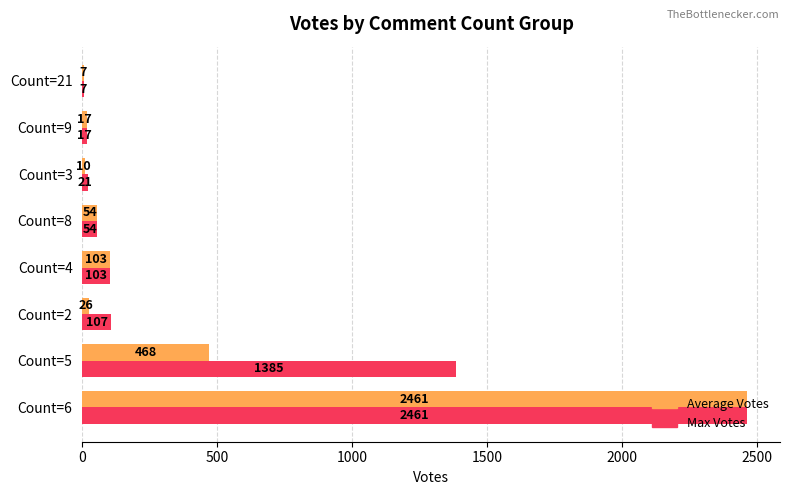

What is the sum of the Max Votes values at Count=21 and Count=9?

24.0